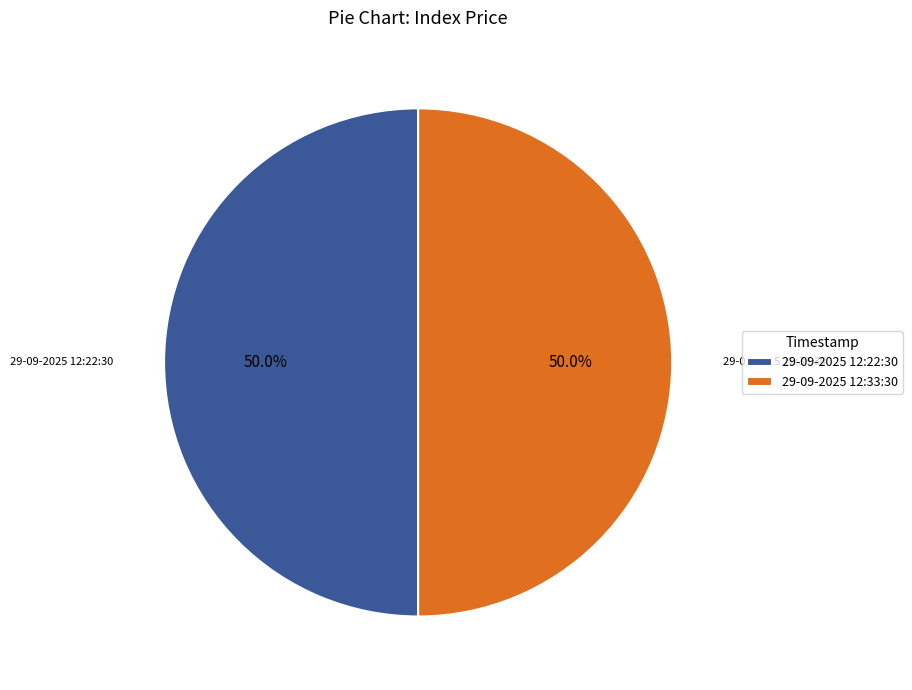

What is the ratio of the value at 29-09-2025 12:33:30 to the value at 29-09-2025 12:22:30?

1.0